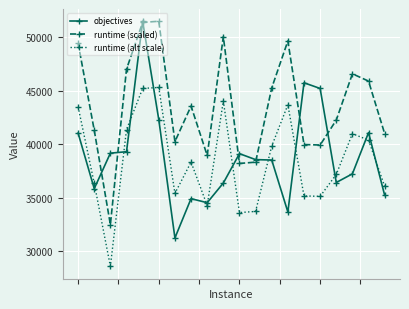

Which series has the largest total across all categories?

runtime (scaled)